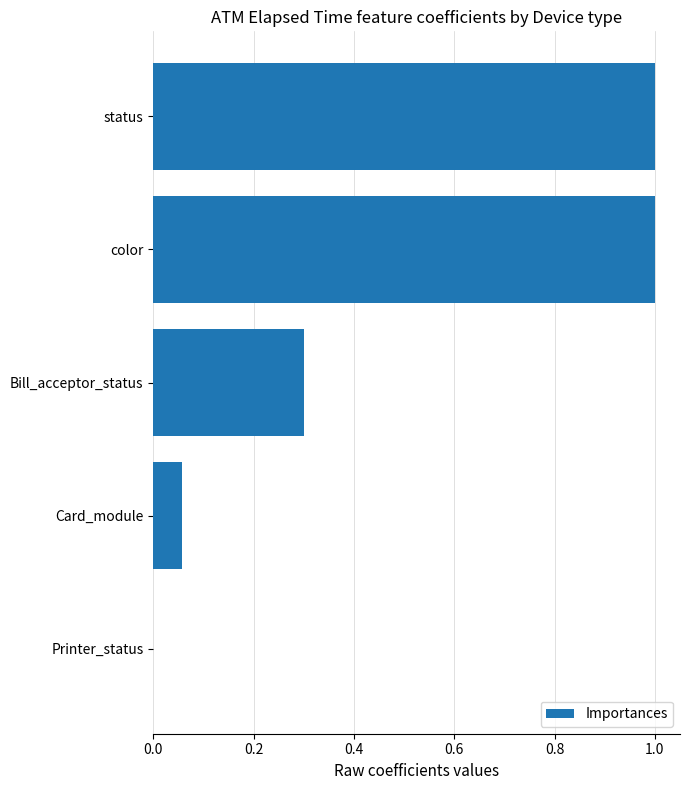

Between status and Card_module, which is larger?

status